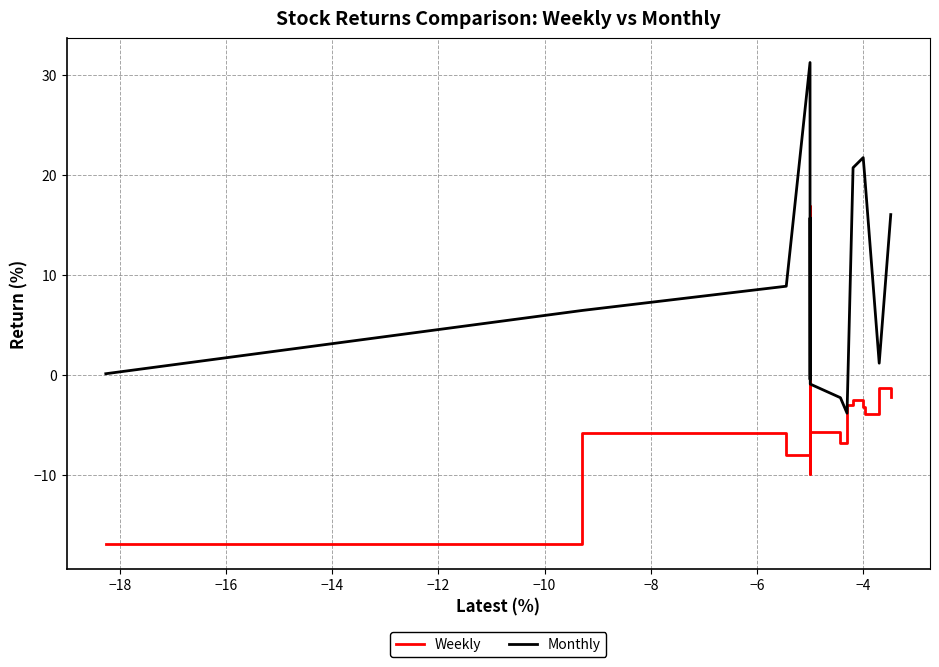

What is the smallest value displayed?

-17.0